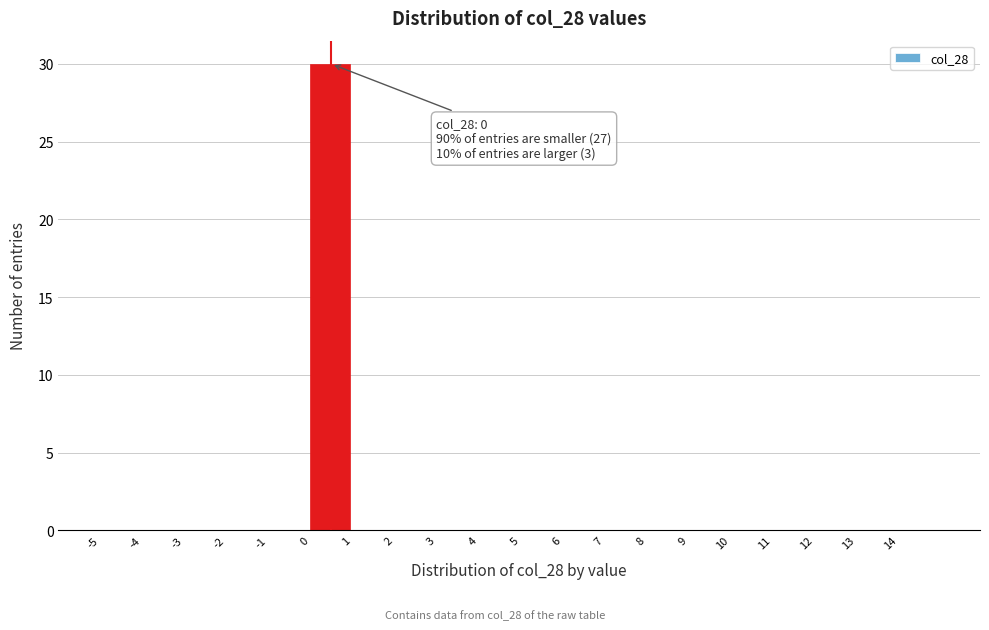

Over which range of the x-axis is the bar tallest?

0 to 1